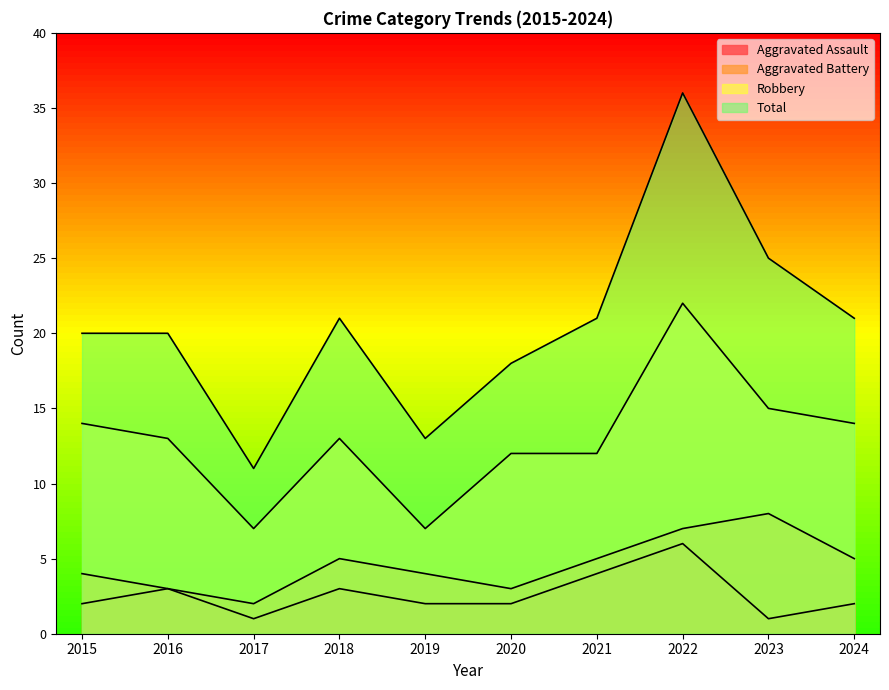

List the series in order of their peak value, highest first.

Total, Robbery, Aggravated Battery, Aggravated Assault